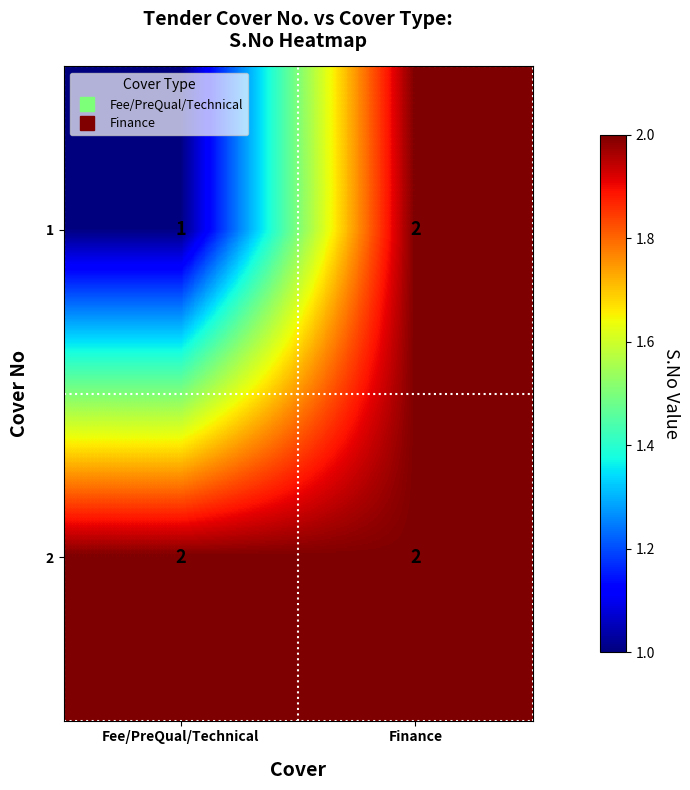

Reading left to right, transcribe all the data shown in this chart.

1: Fee/PreQual/Technical=1	Finance=2
2: Fee/PreQual/Technical=2	Finance=2